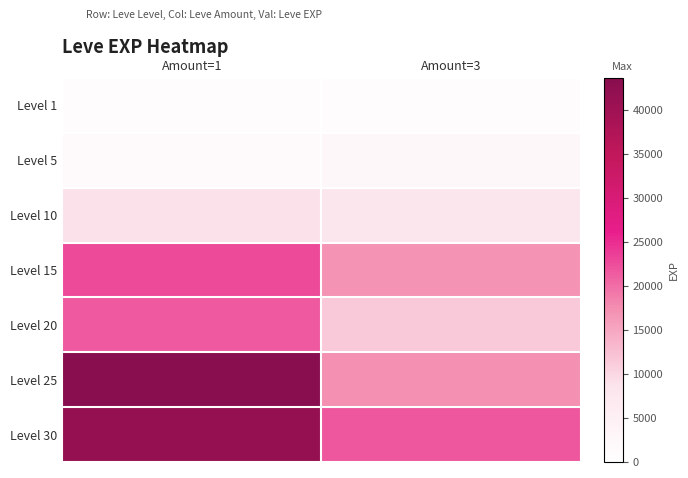

Reading left to right, list all the values displayed in this chart.

Level 1: Amount=1=800	Amount=3=800
Level 5: Amount=1=1420	Amount=3=2490
Level 10: Amount=1=8930	Amount=3=7880
Level 15: Amount=1=22790	Amount=3=16920
Level 20: Amount=1=21600	Amount=3=11560
Level 25: Amount=1=43600	Amount=3=17310
Level 30: Amount=1=41410	Amount=3=21740